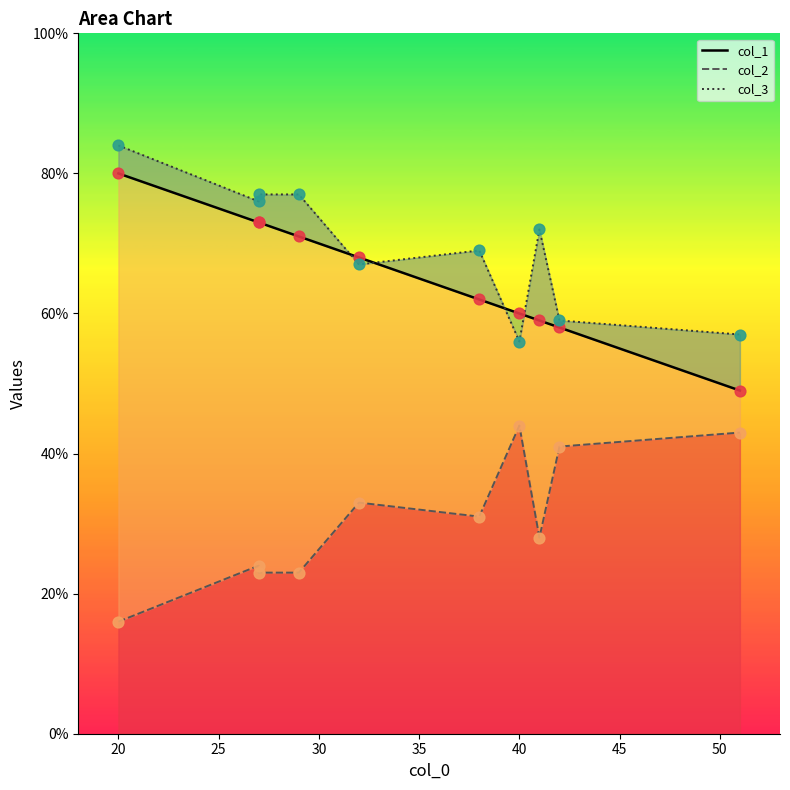

Which series has the largest total across all categories?

col_3